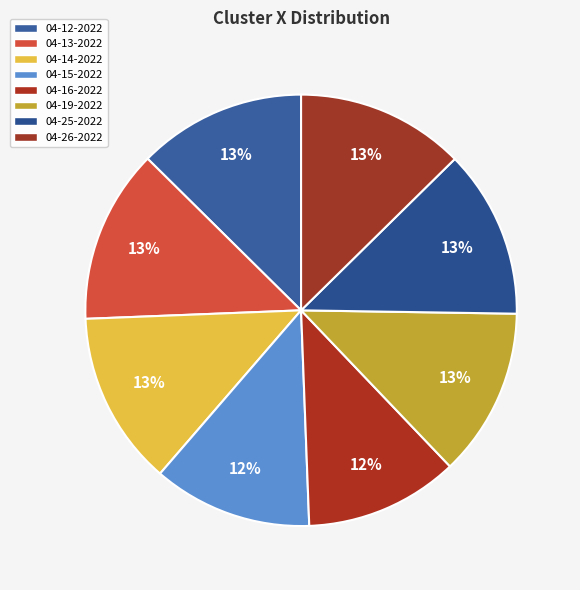

How many segments does this pie chart have?

8